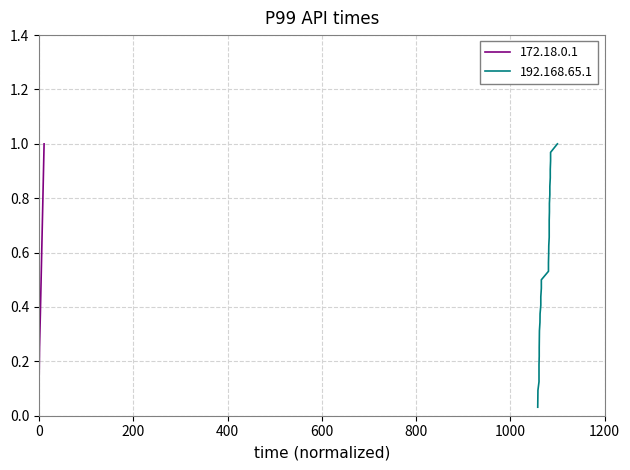

What is the maximum value for 172.18.0.1?

1.0